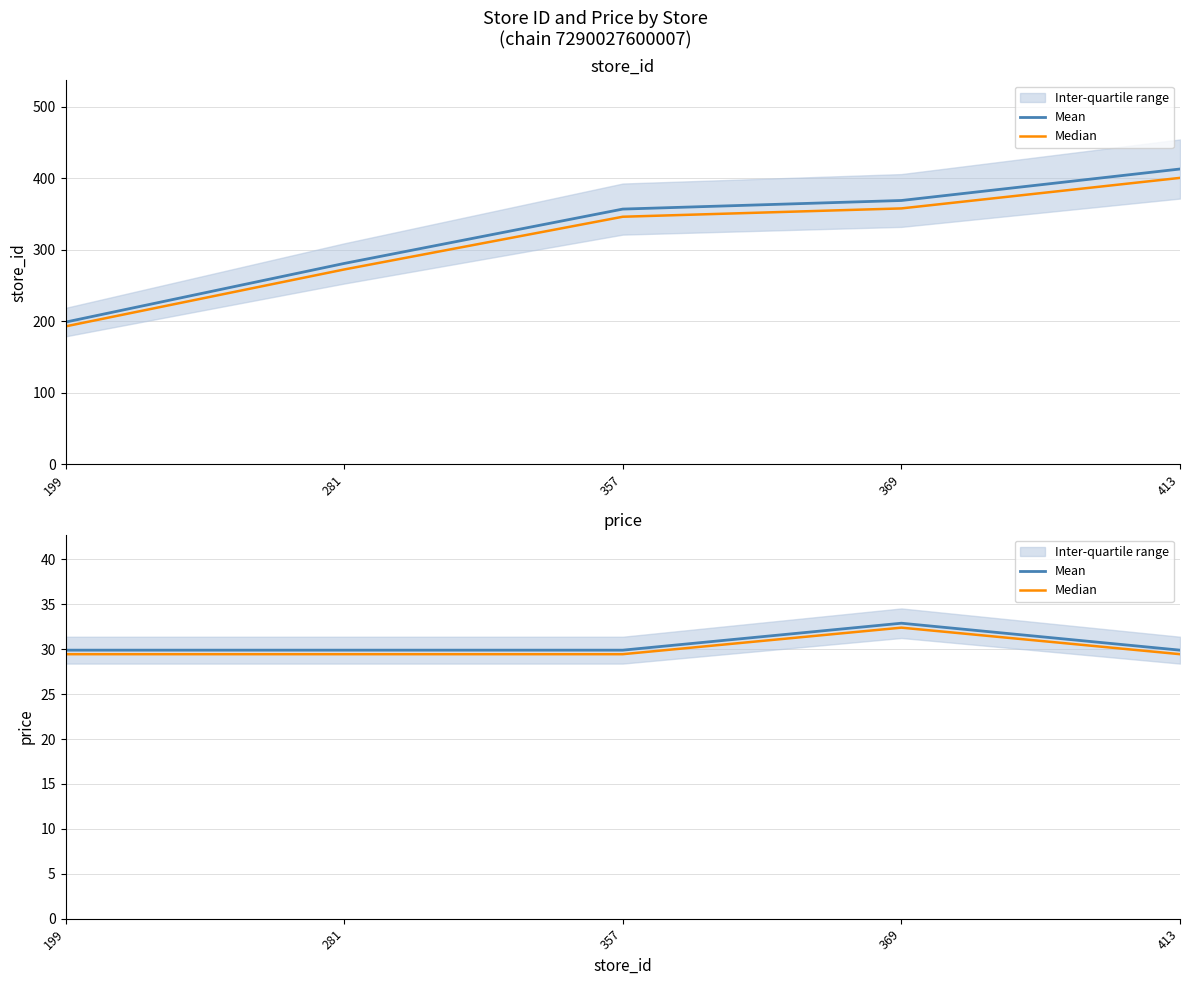

What value does the Median series have at 199?

29.5